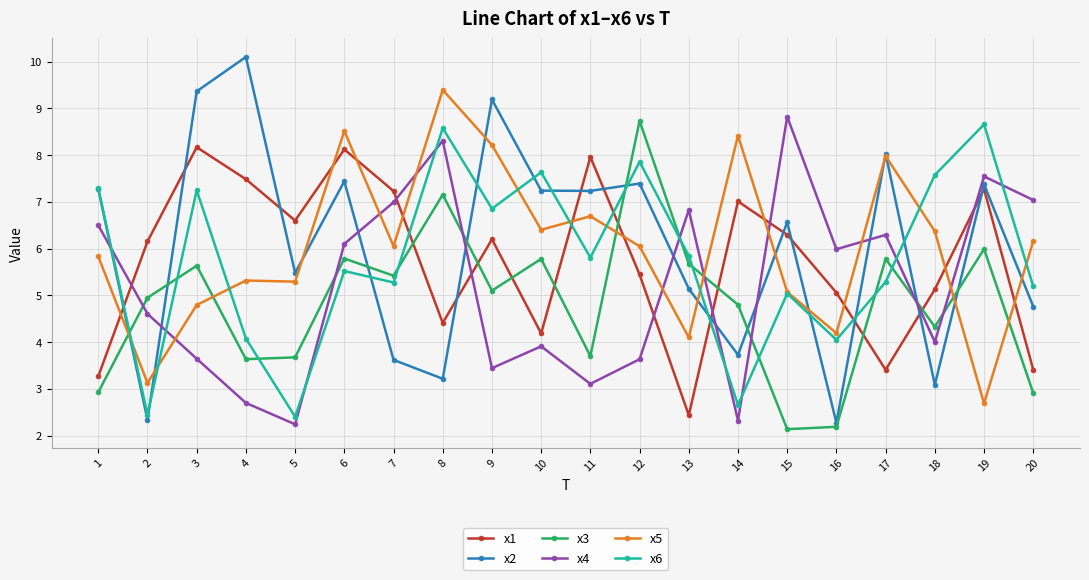

True or false: x6 has more than 2 interior local peaks.

True